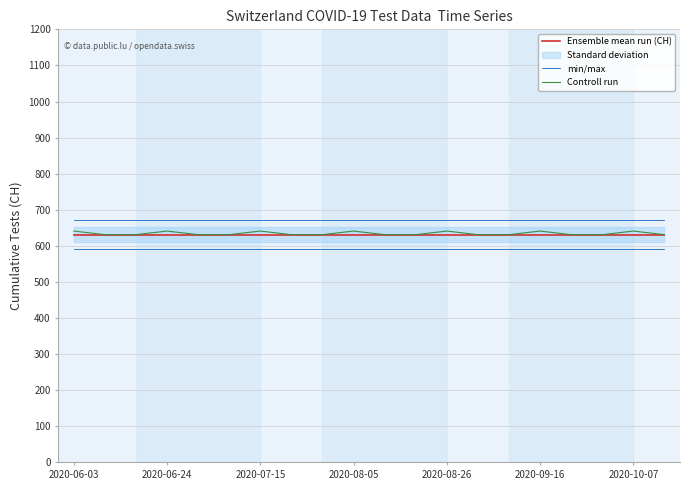

How many data points in Controll run are above 631?

7